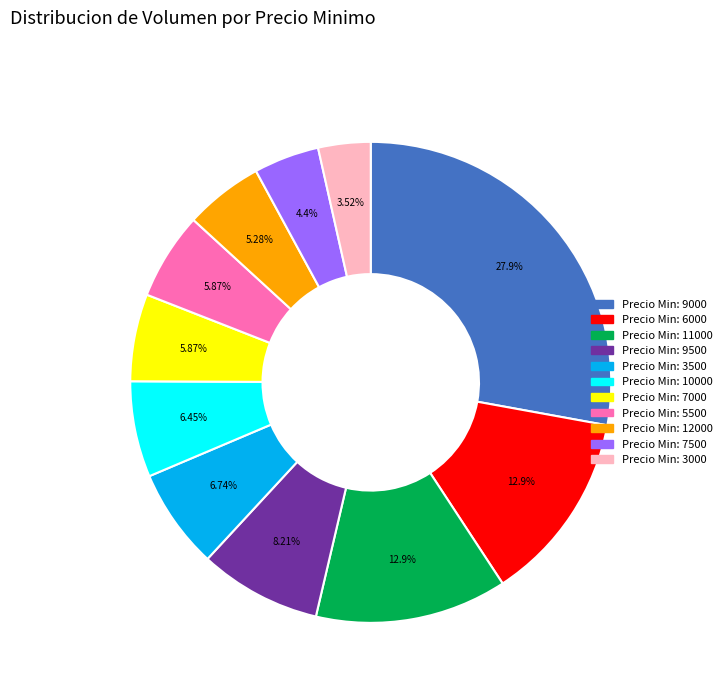

How many segments does this pie chart have?

11